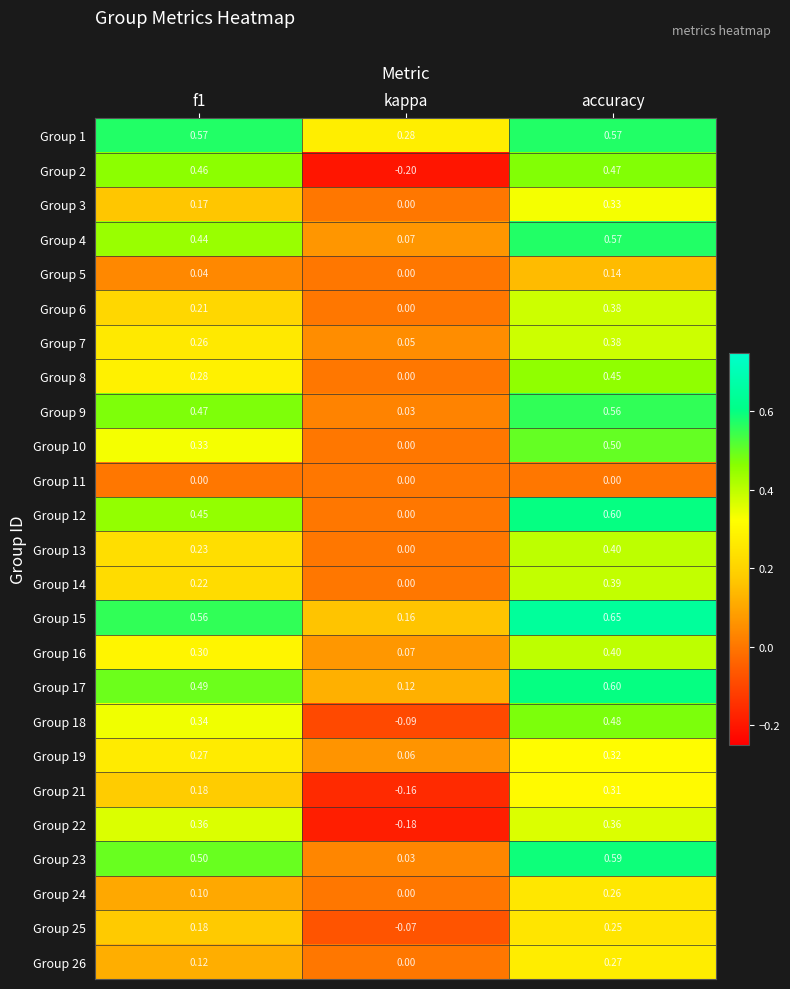

At which label is Group 16 closest to 0?

kappa